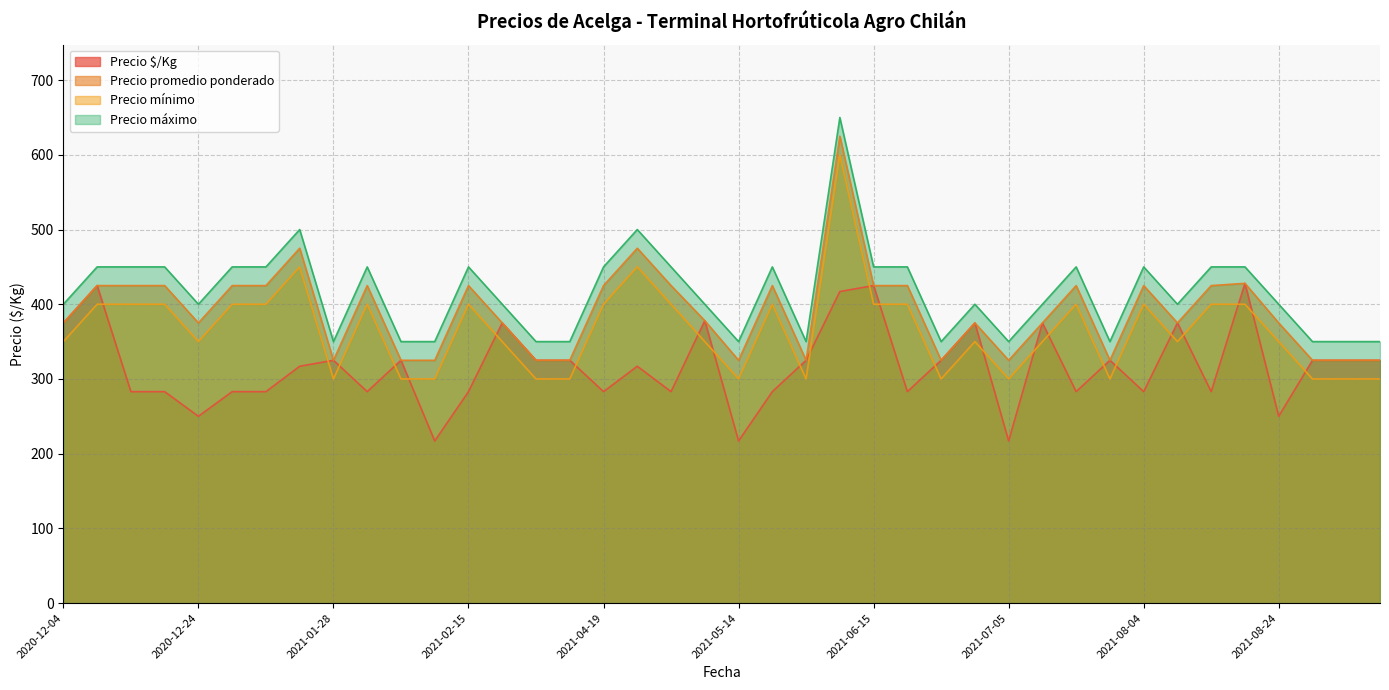

What is the label of the 7th point from the left?

2020-12-30